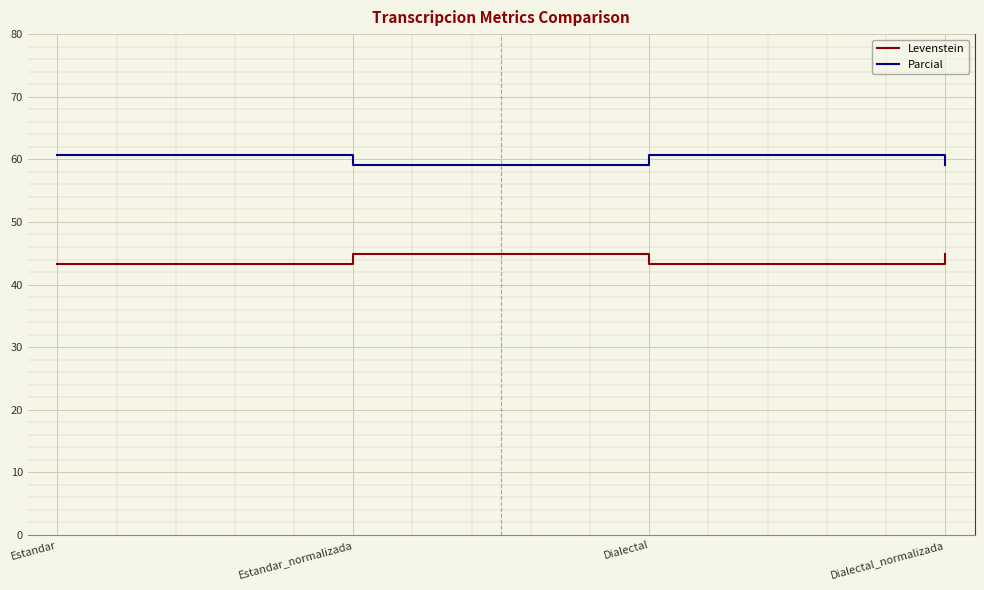

What position from the left is Estandar_normalizada?

2